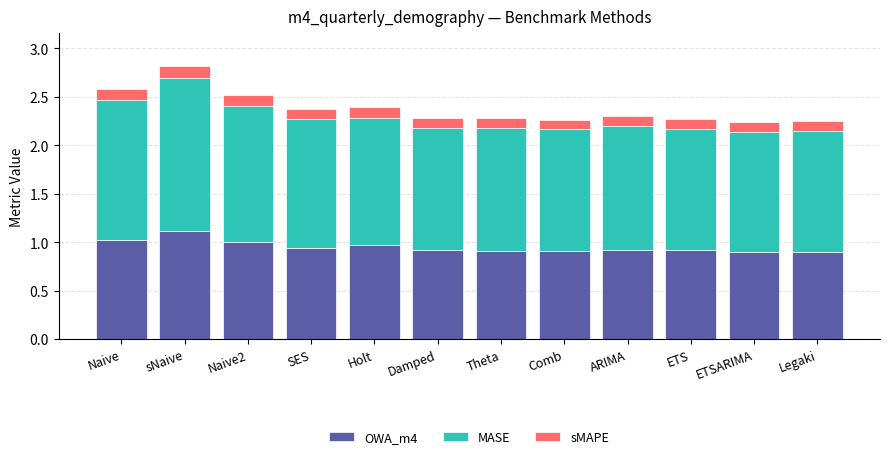

At which category is the sum across all series the highest?

sNaive